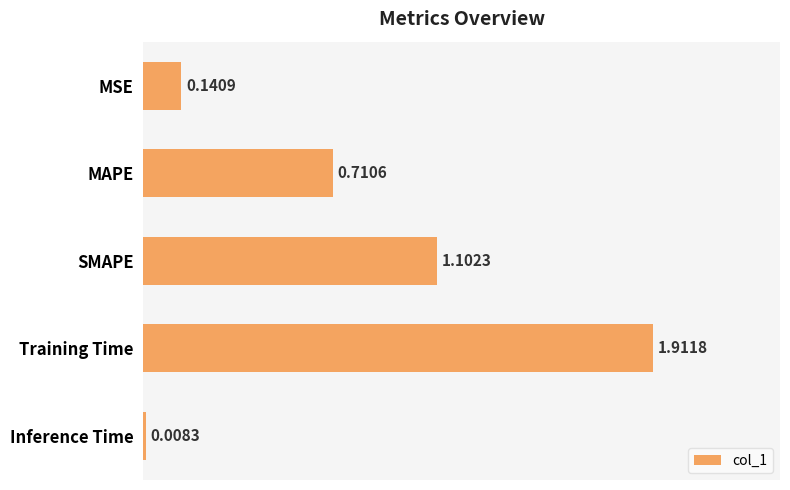

What is the change in value from MSE to Training Time?

+1.8